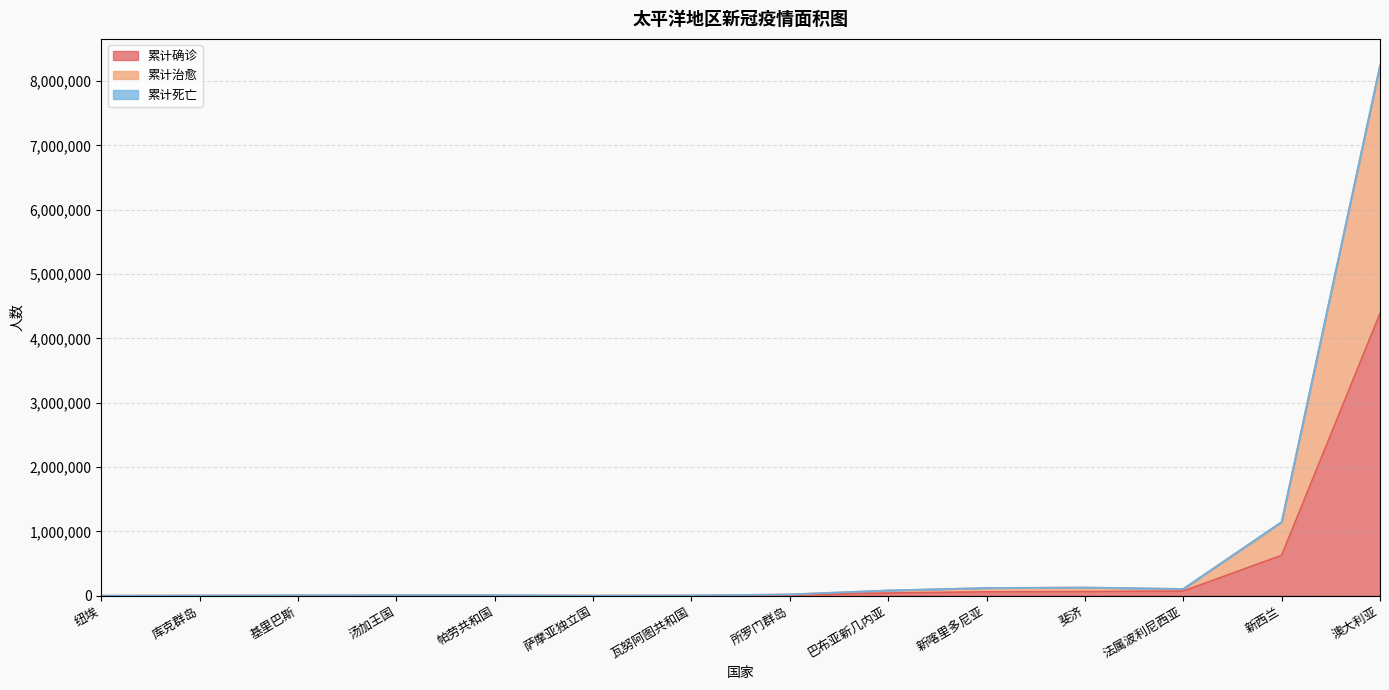

What position from the left is 纽埃?

1